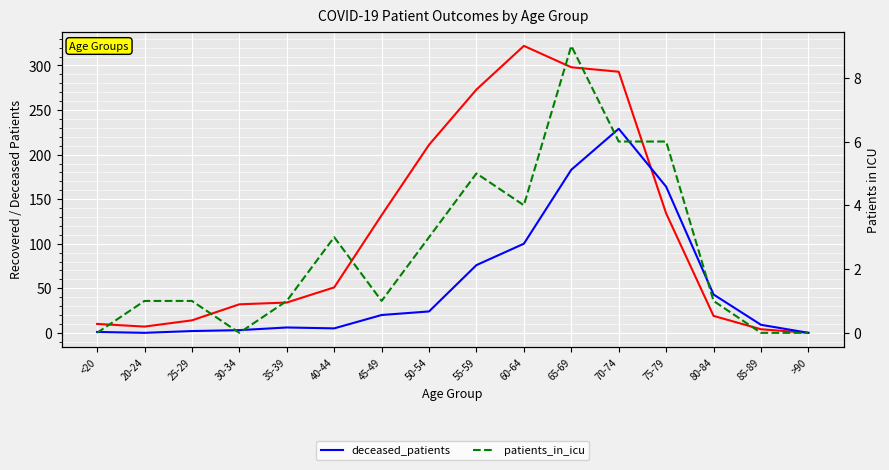

Is the value of deceased_patients at 55-59 greater than the value of recovered_patients at 80-84?

Yes